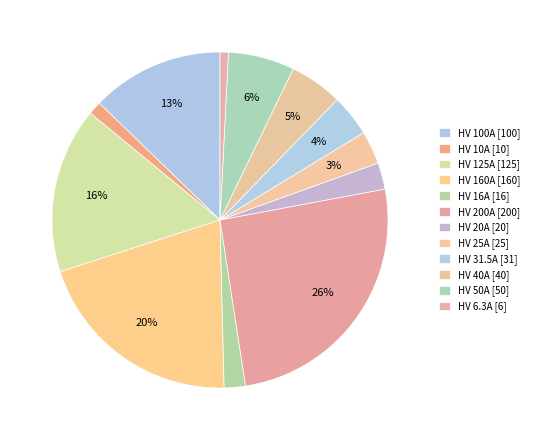

Which category has the smallest portion of the pie?

HV 6.3A